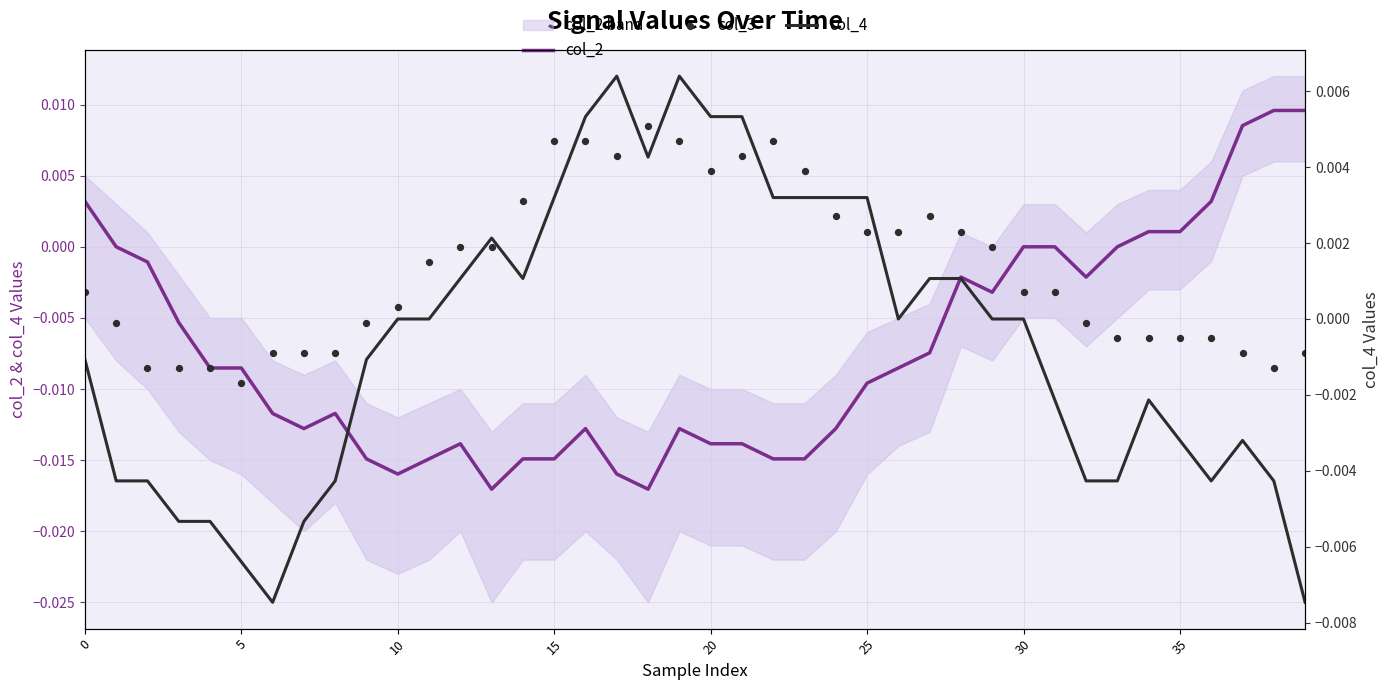

Which series contains the lowest Y value?

col_2